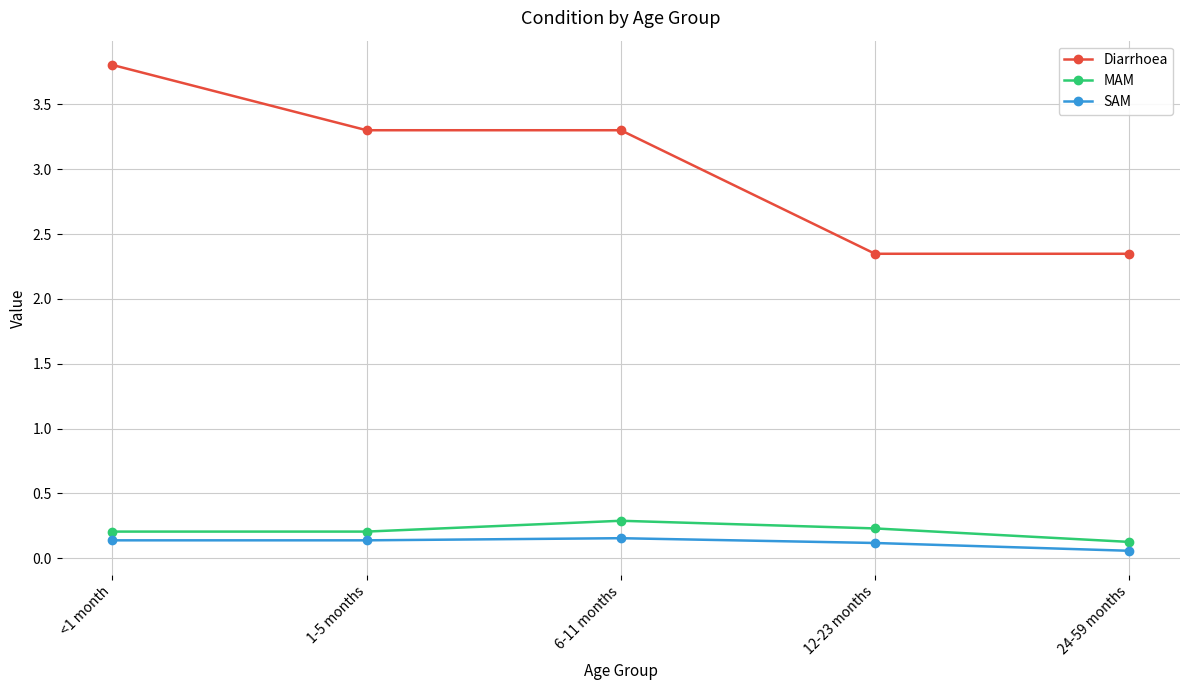

What value does the Diarrhoea series have at 6-11 months?

3.3